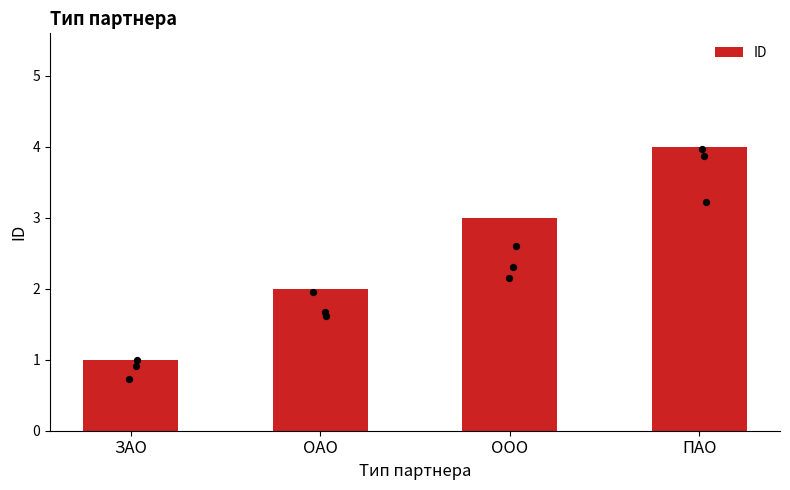

Approximately how many times larger is the value at ОАО compared to ЗАО?

2.0